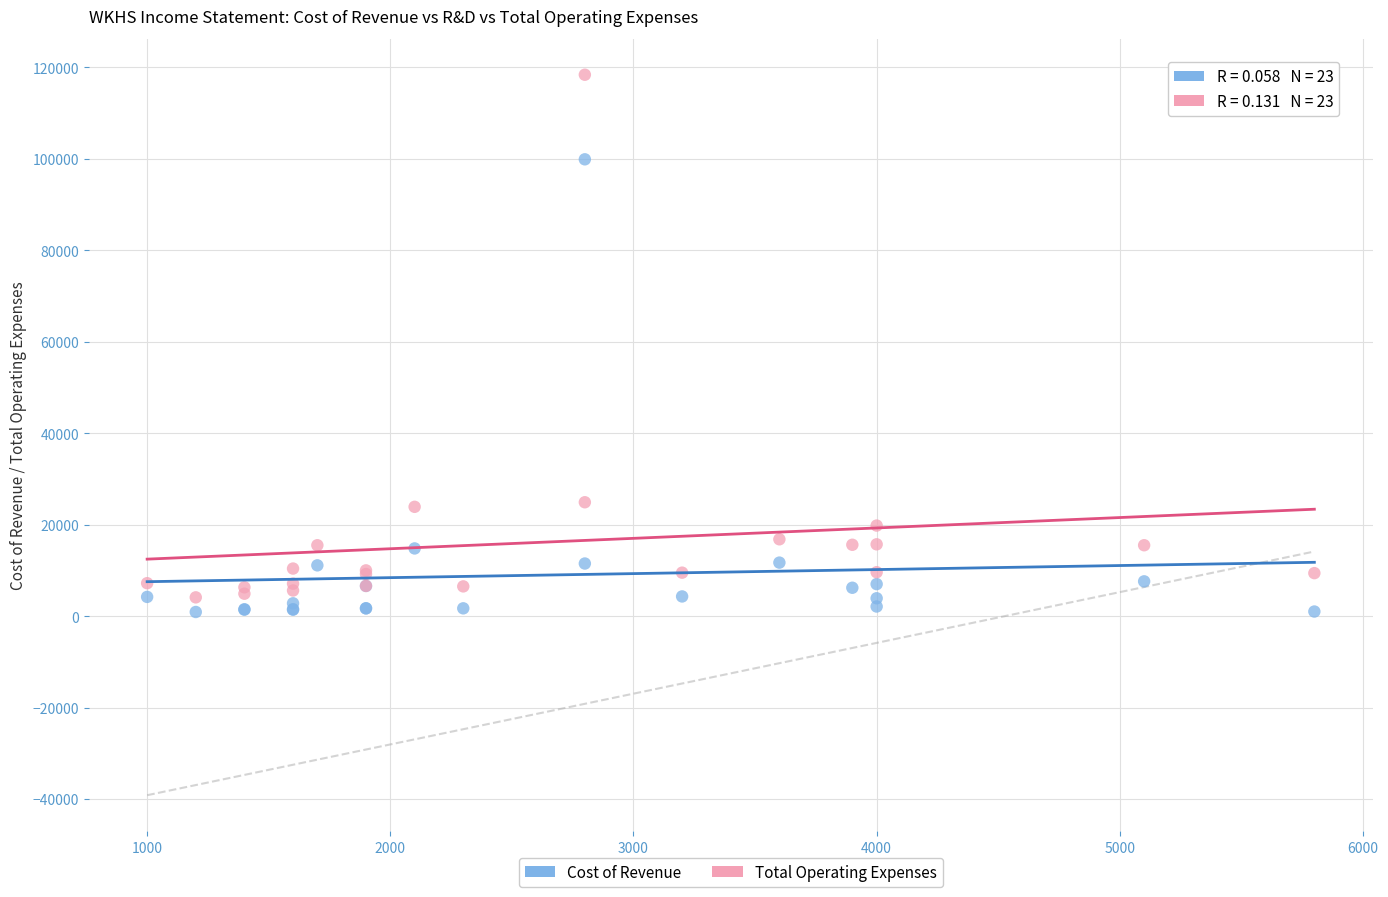

Which series contains the highest Y value?

Total Operating Expenses